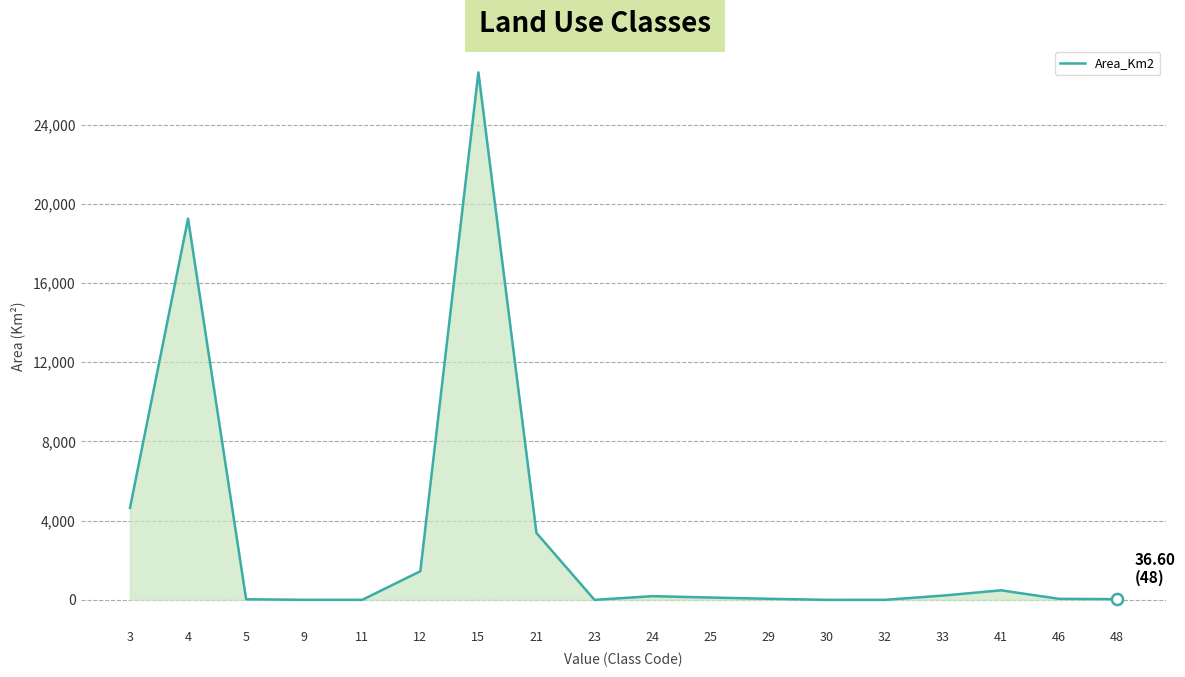

The value at 3 is 1590.1. True or false?

False